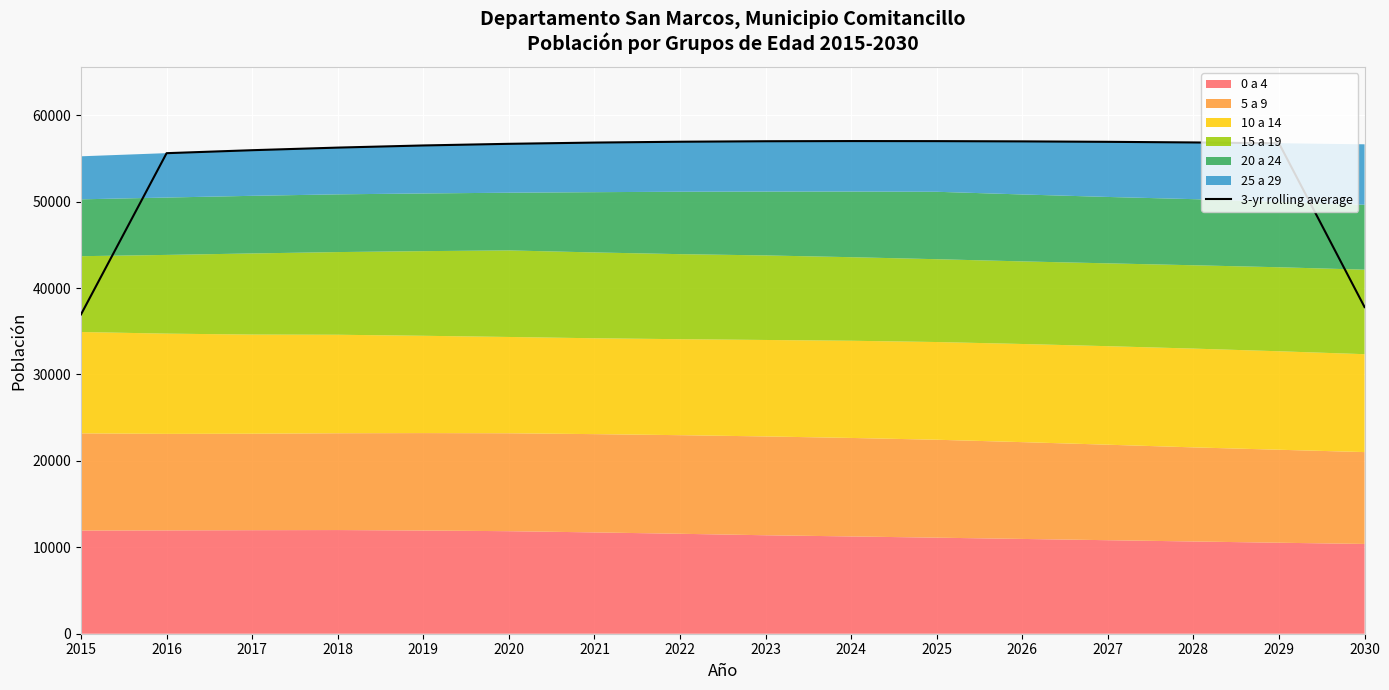

Approximately how many times larger is the value at 2021 compared to 2026?

1.0